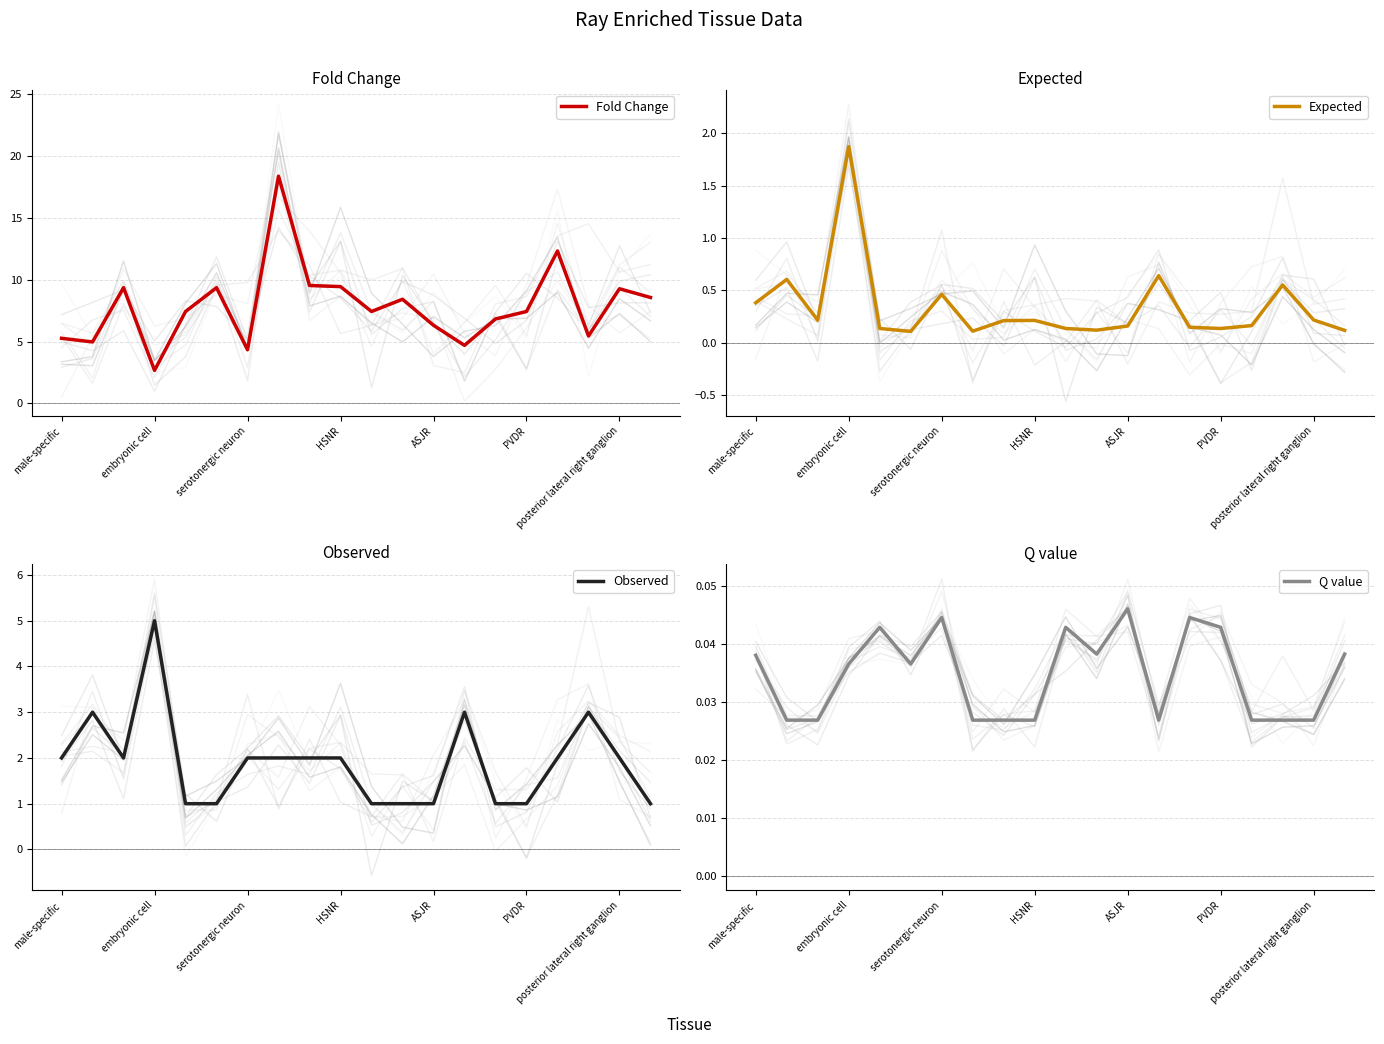

What is the approximate value of Fold Change at posterior lateral right ganglion?

9.3